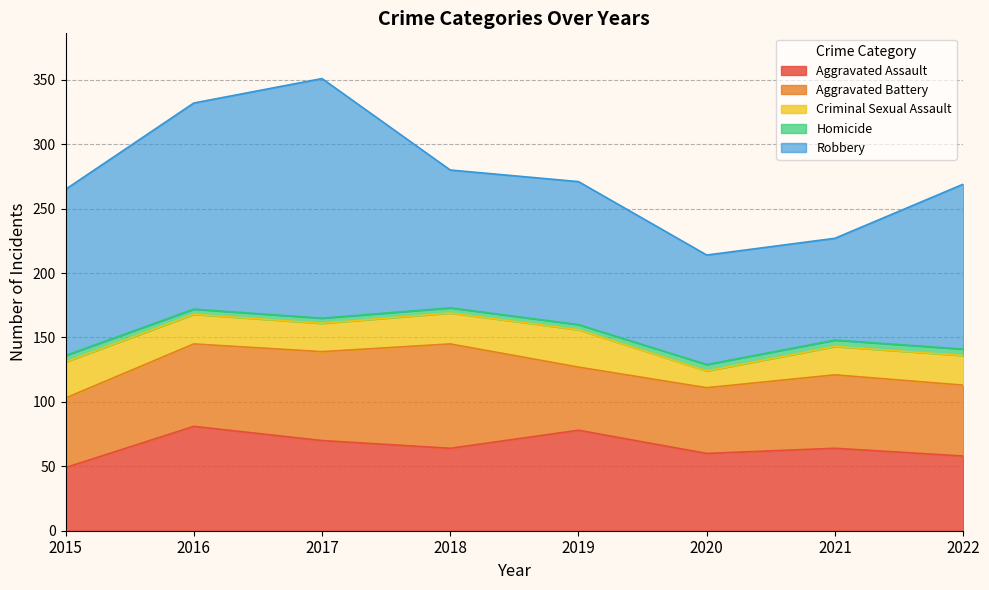

Reading left to right, extract all data points from this chart.

Aggravated Assault: 49	81	70	64	78	60	64	58
Aggravated Battery: 54	64	69	81	49	51	57	55
Criminal Sexual Assault: 28	23	22	24	29	13	22	23
Homicide: 5	4	4	4	4	5	5	5
Robbery: 129	160	186	107	111	85	79	128